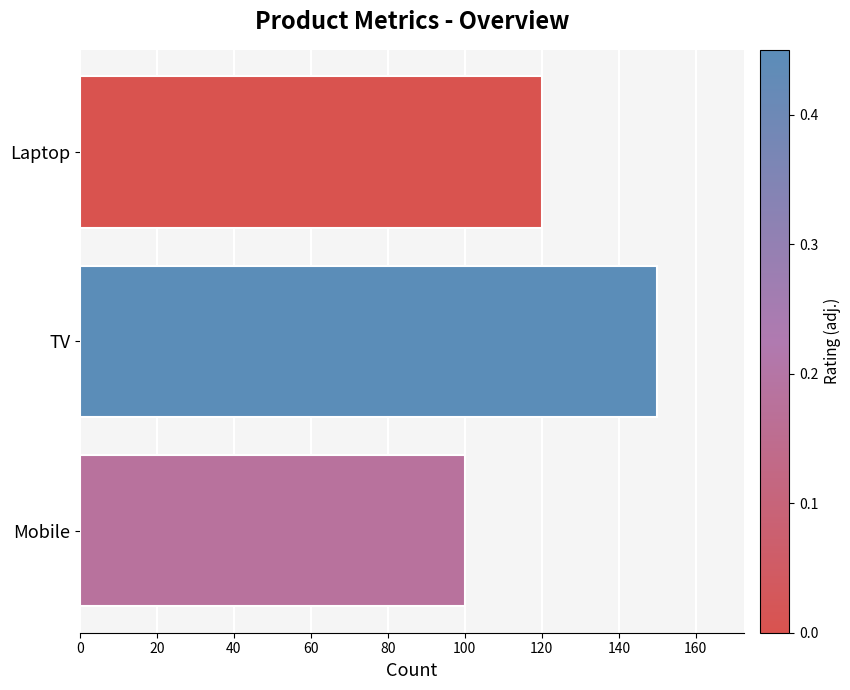

How many values are between 100 and 150?

3